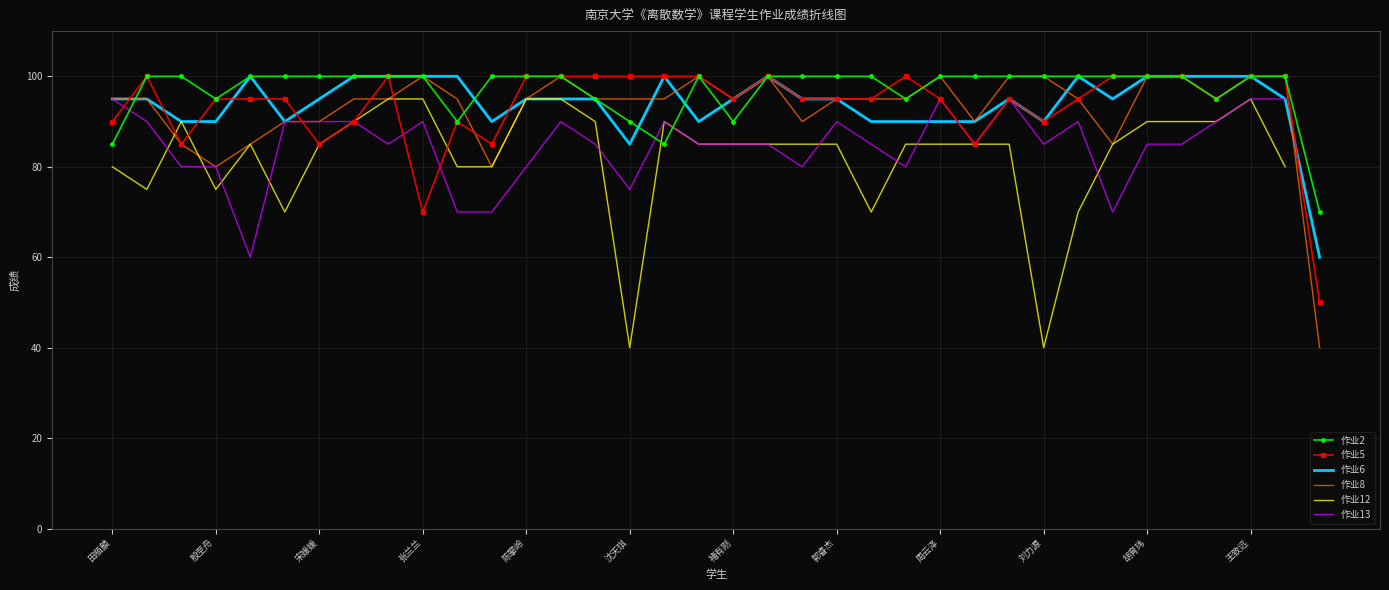

True or false: 作业5 has a value of 164.3 at 沈天琪.

False